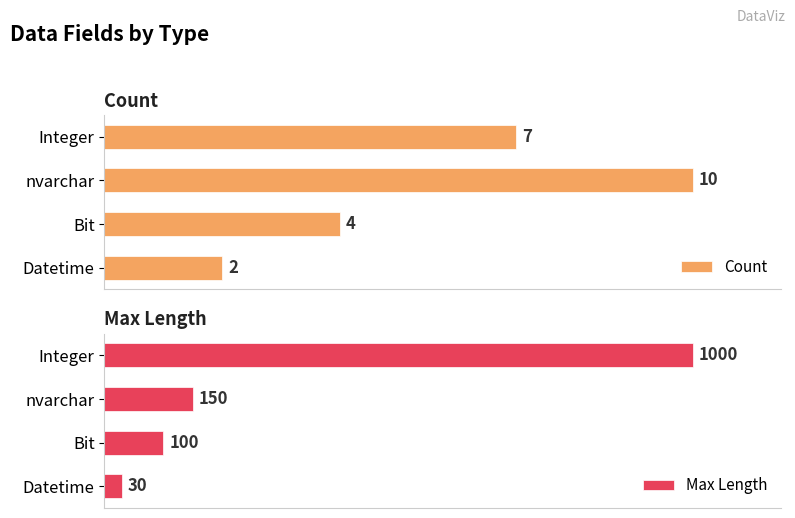

Rank the series by their maximum value, from lowest to highest.

Count, Max Length